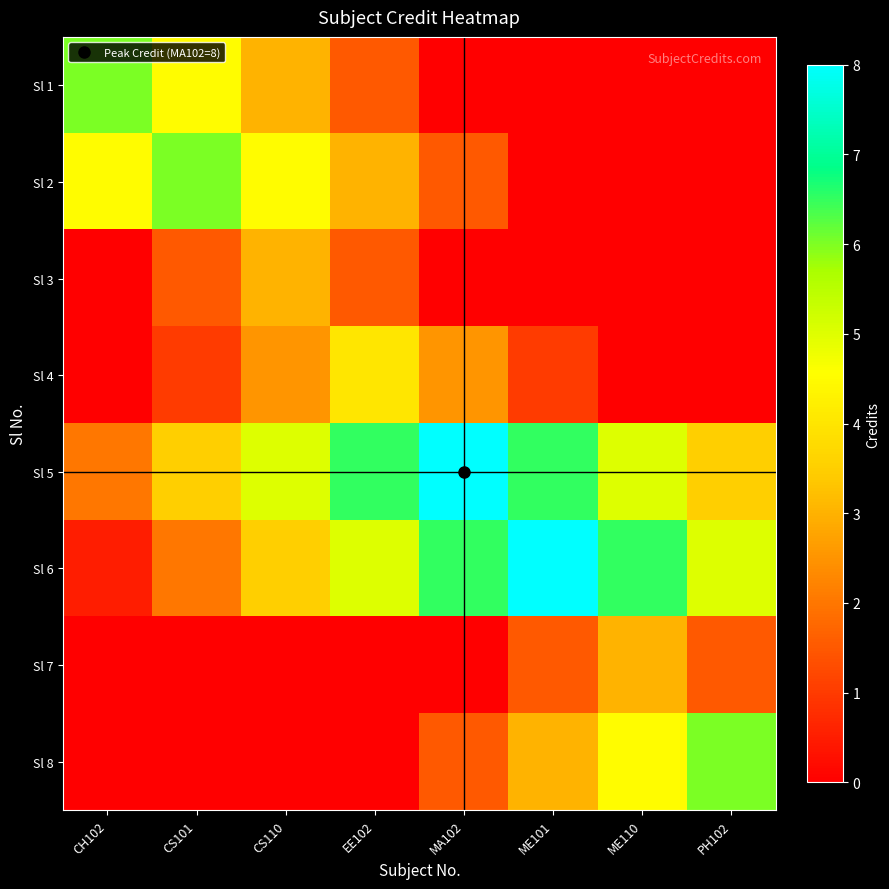

List the series in order of their peak value, highest first.

Sl 5, Sl 6, Sl 1, Sl 2, Sl 8, Sl 4, Sl 3, Sl 7